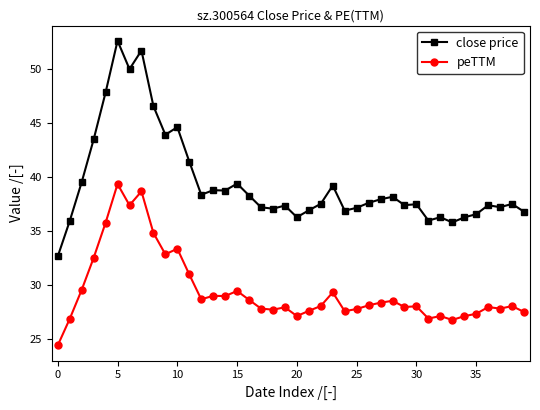

What is the average value of the close price series?

39.5